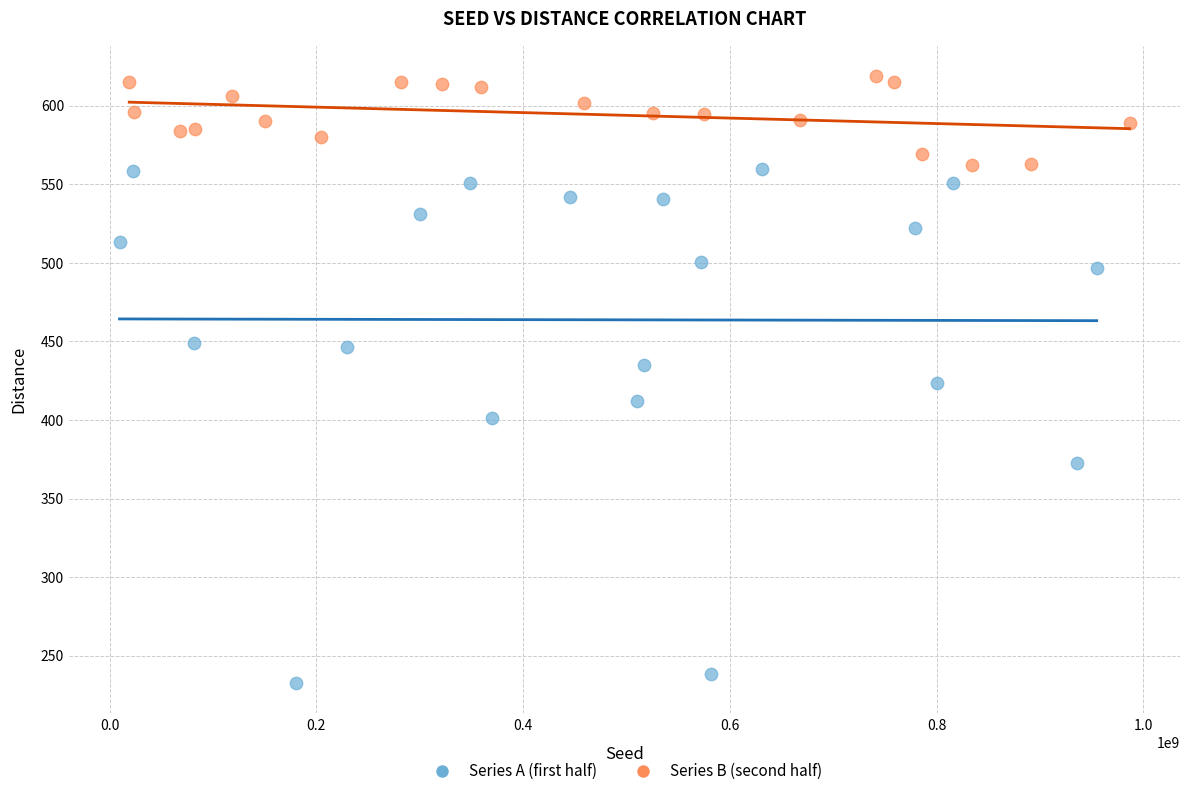

What are all the series names shown in the legend?

Series A (first half), Series B (second half)